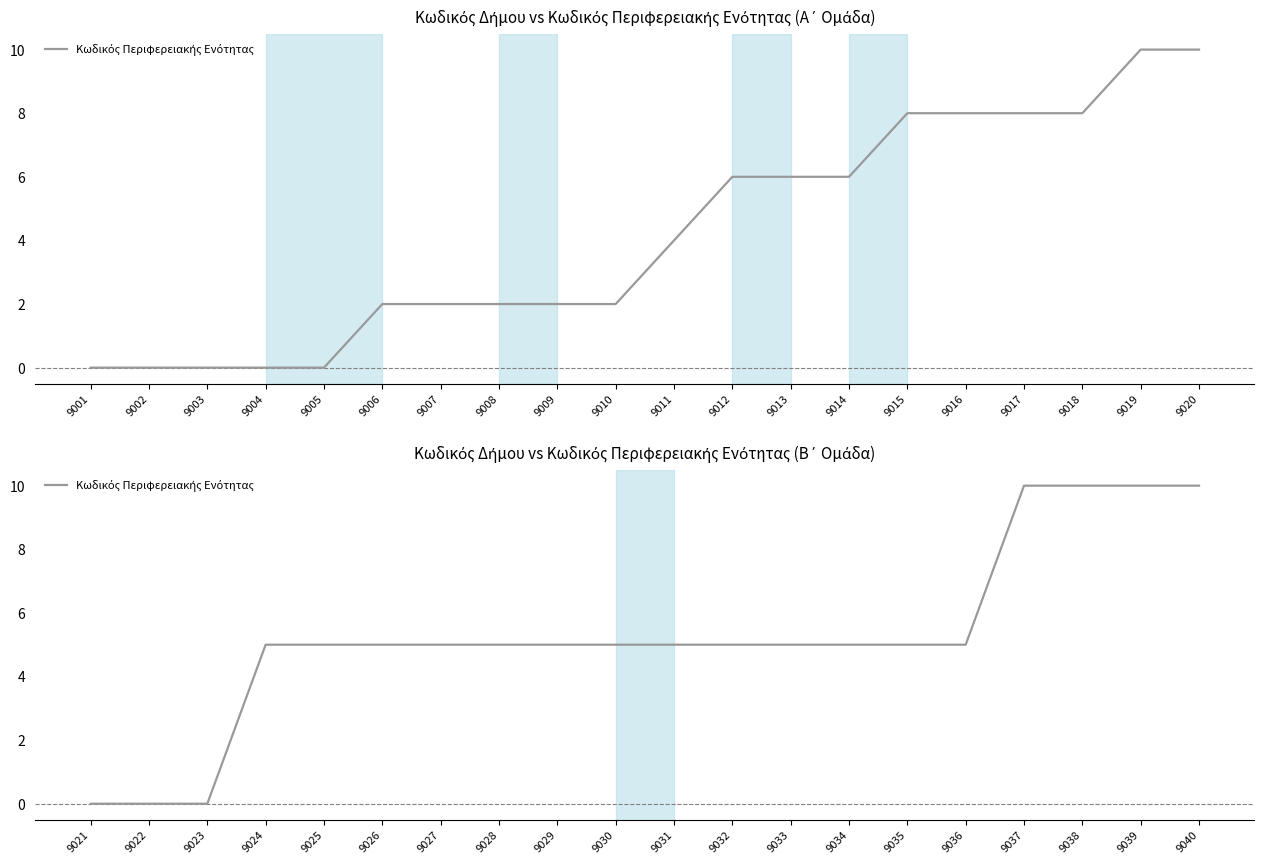

List the labels in order of value, smallest first.

9021, 9022, 9023, 9024, 9025, 9026, 9027, 9028, 9029, 9030, 9031, 9032, 9033, 9034, 9035, 9036, 9037, 9038, 9039, 9040